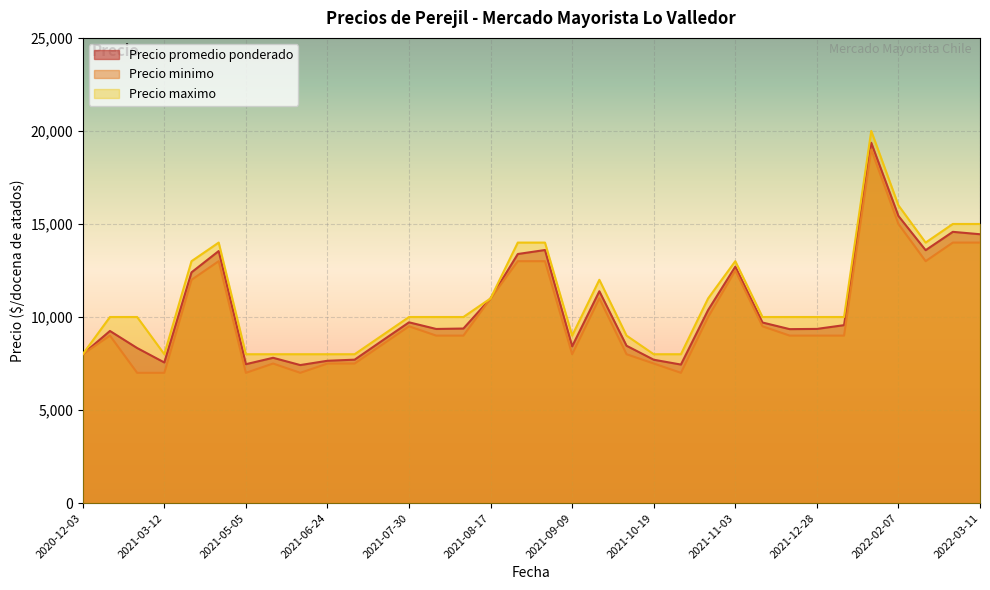

Between 2021-10-19 and 2021-05-11, which series saw the biggest shift?

Precio promedio ponderado